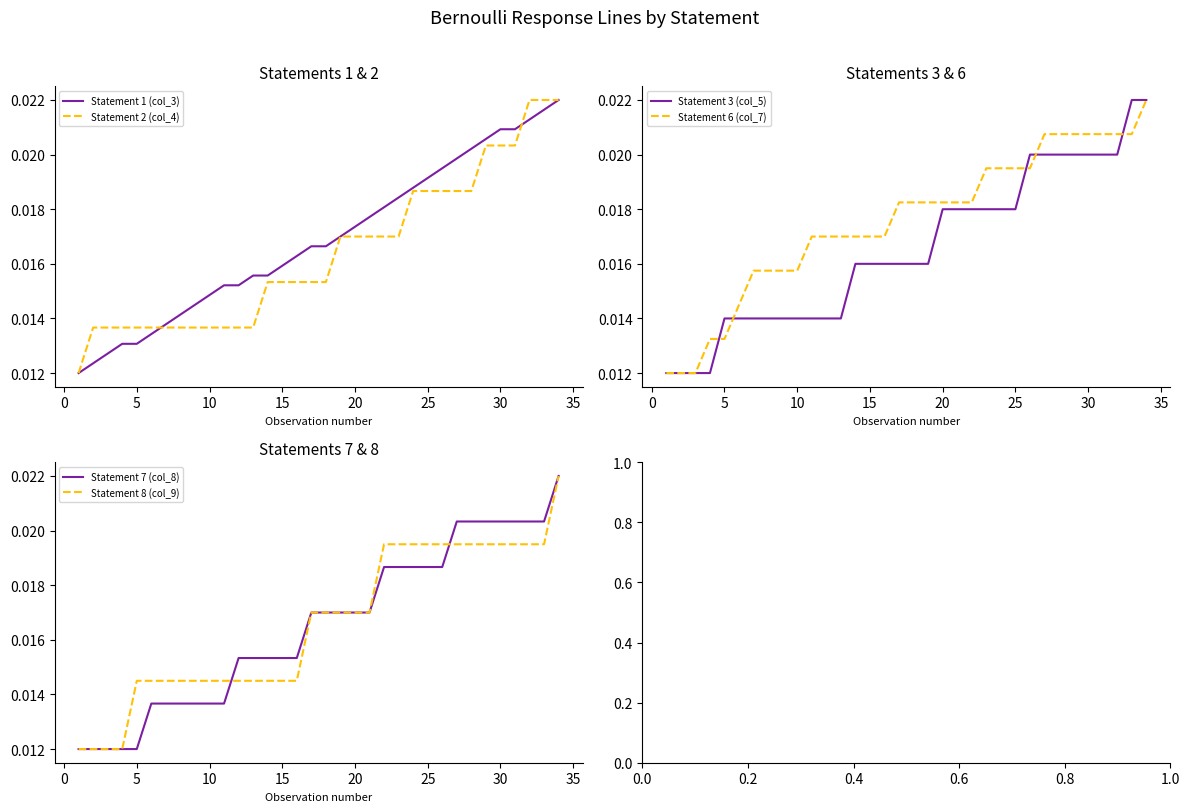

What is the label of the 15th point from the right?

20